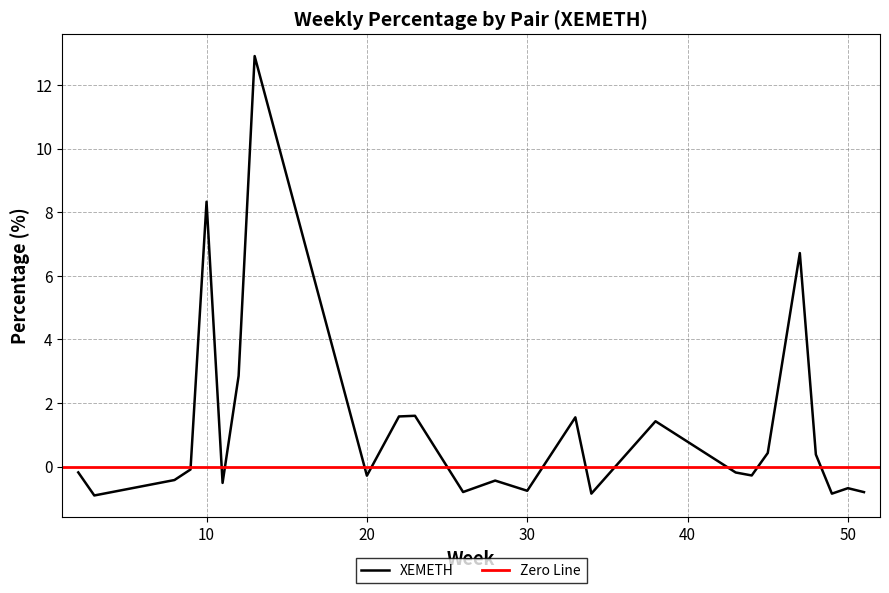

How many values are above zero?

10